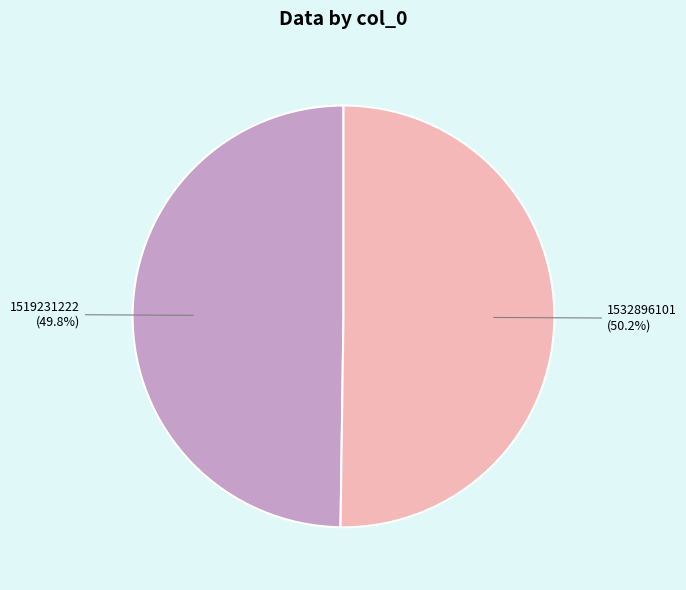

Is there any slice that represents more than half of the pie?

Yes